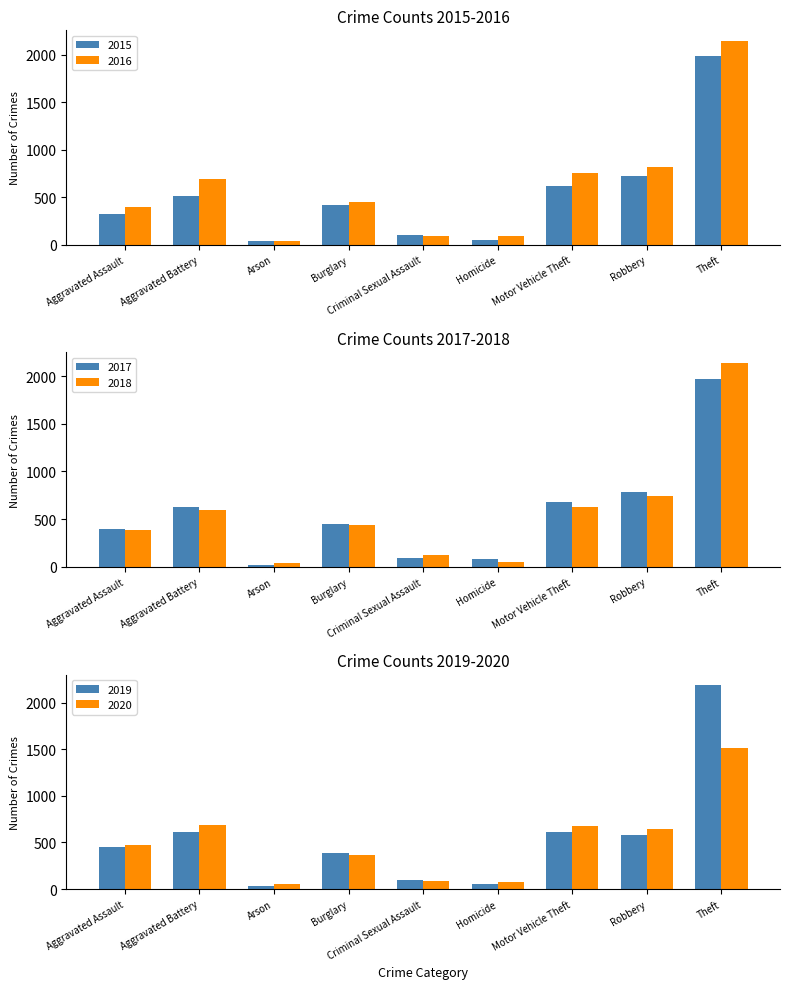

Which series has the largest total across all categories?

2016